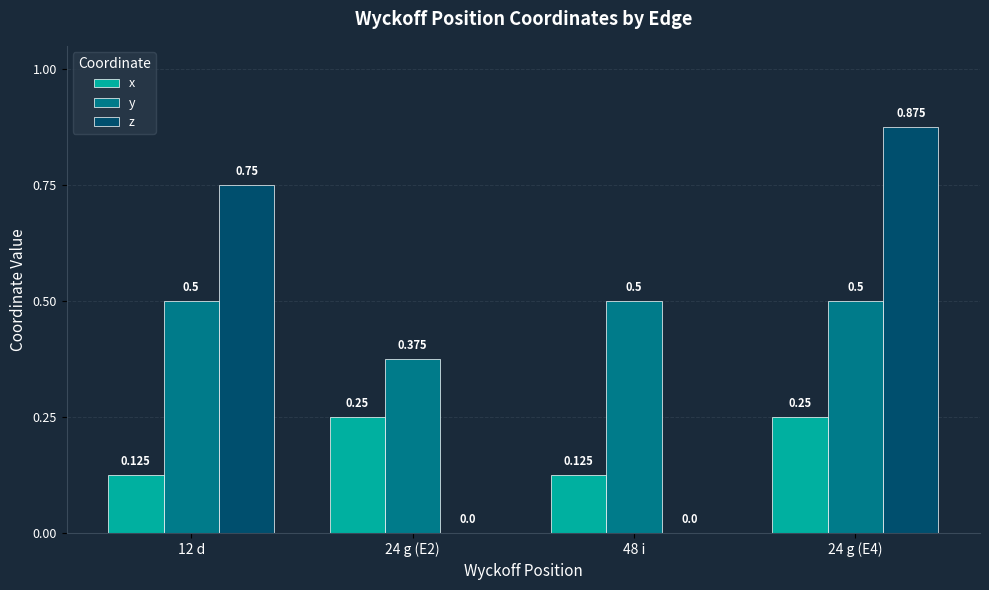

Is the value of y at 24 g (E4) greater than the value of x at 24 g (E4)?

Yes